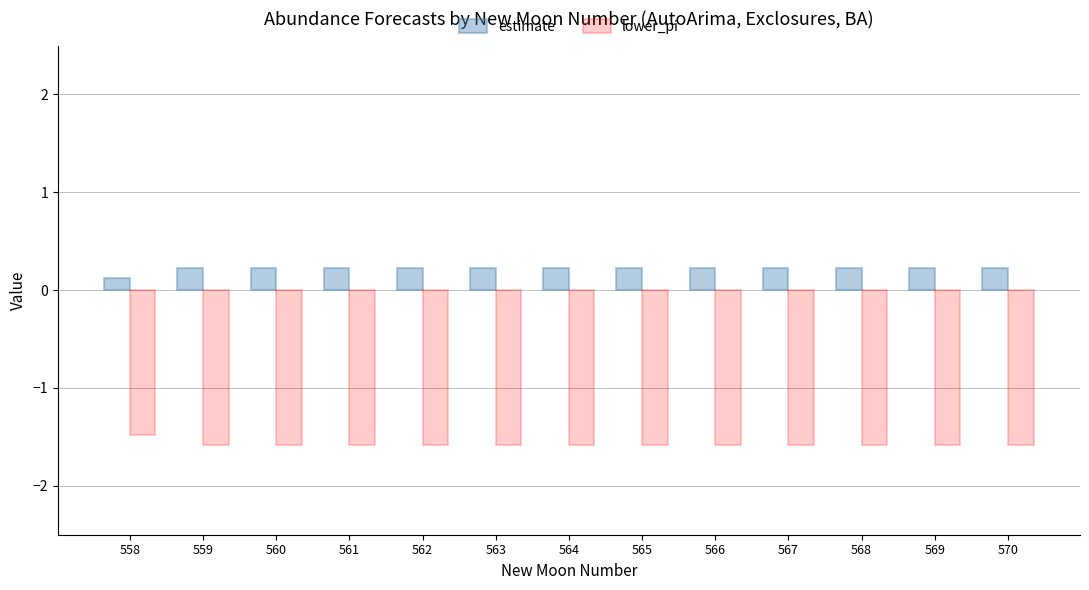

The value of lower_pi at 560 is -1.6. True or false?

True